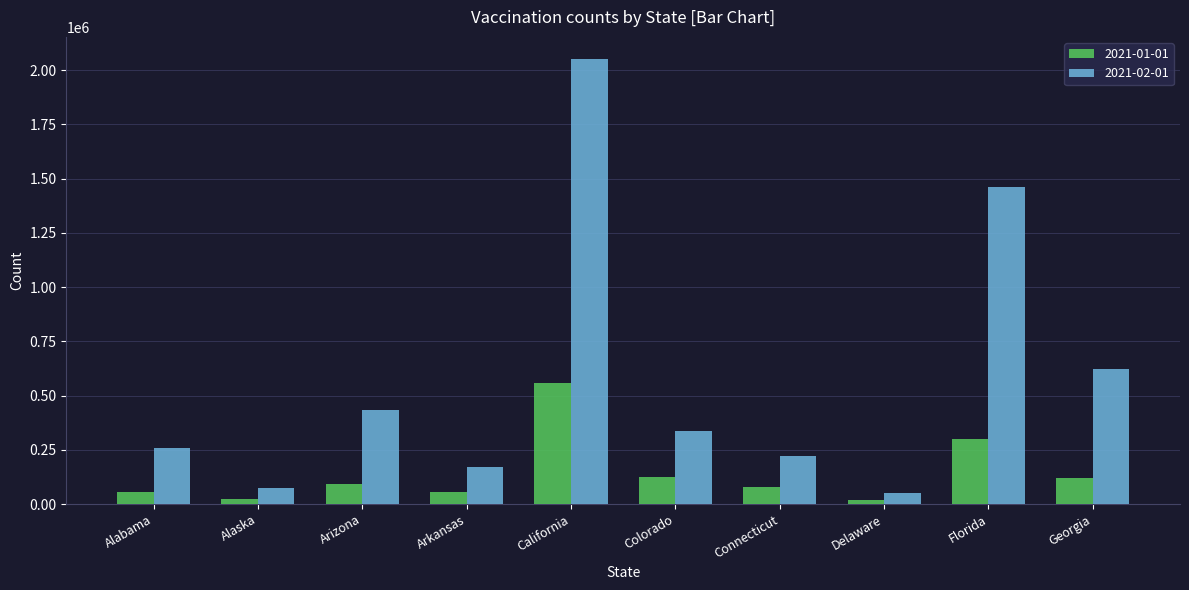

Is it true that 2021-01-01 equals 92666 at Arizona?

True